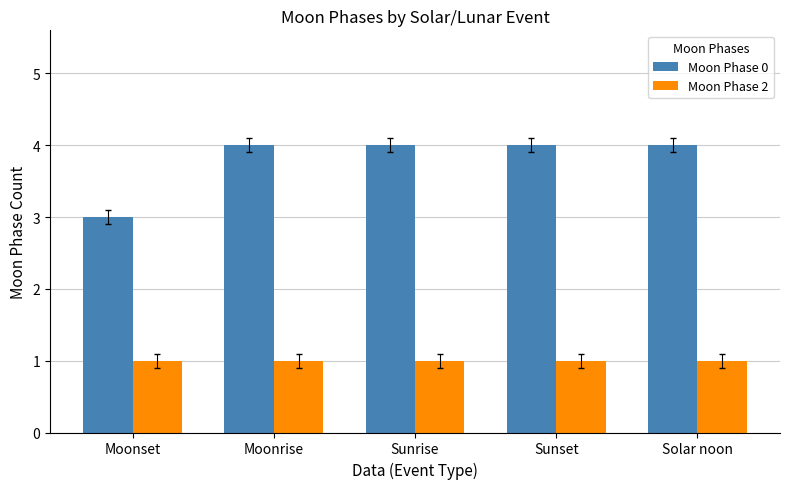

What is the highest value of the Moon Phase 0 series?

4